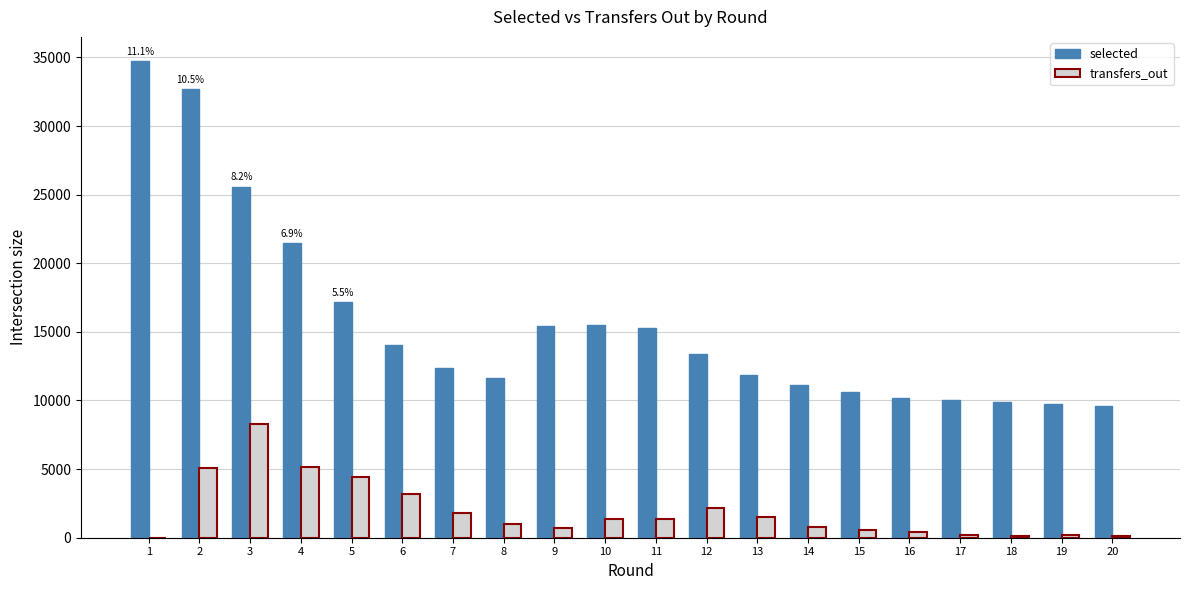

Are the bars horizontal?

No